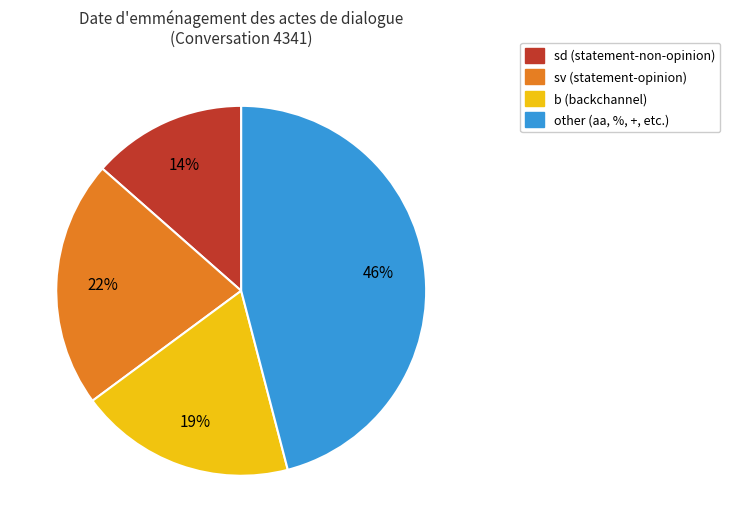

Approximately how many times larger is the value at other (aa, %, +, etc.) compared to sv (statement-opinion)?

2.1